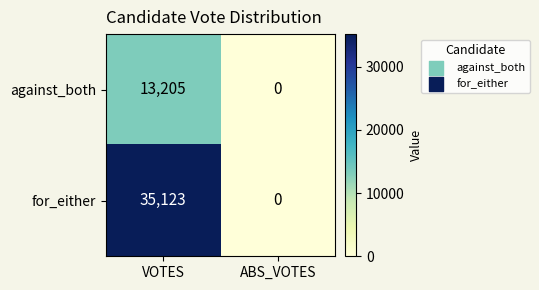

At which category does the chart reach its minimum across all series?

ABS_VOTES